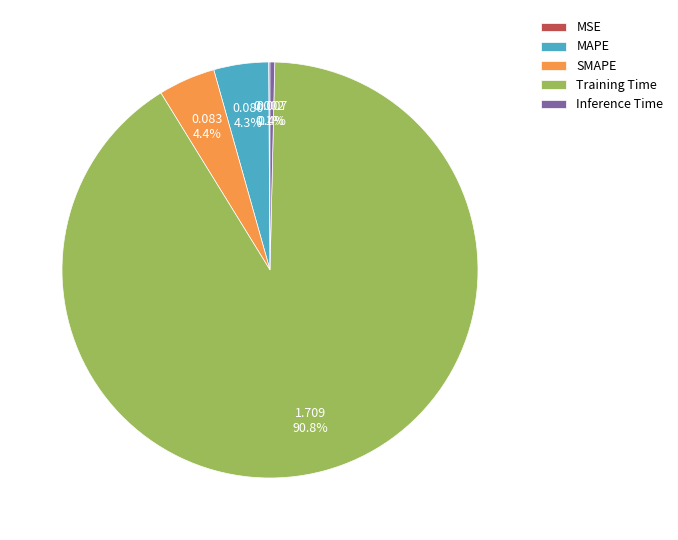

Is the sum of Training Time and Inference Time greater than half?

Yes